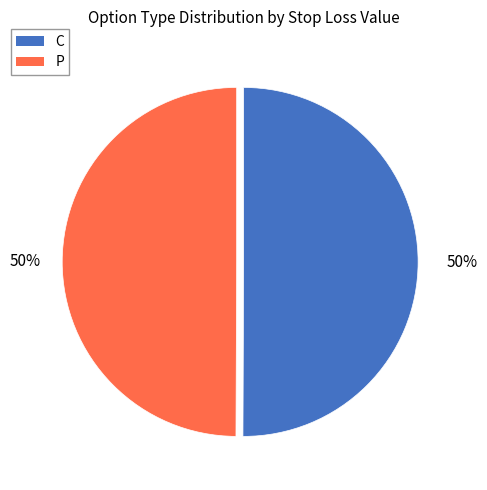

Do P and C together represent more than half of the pie?

Yes